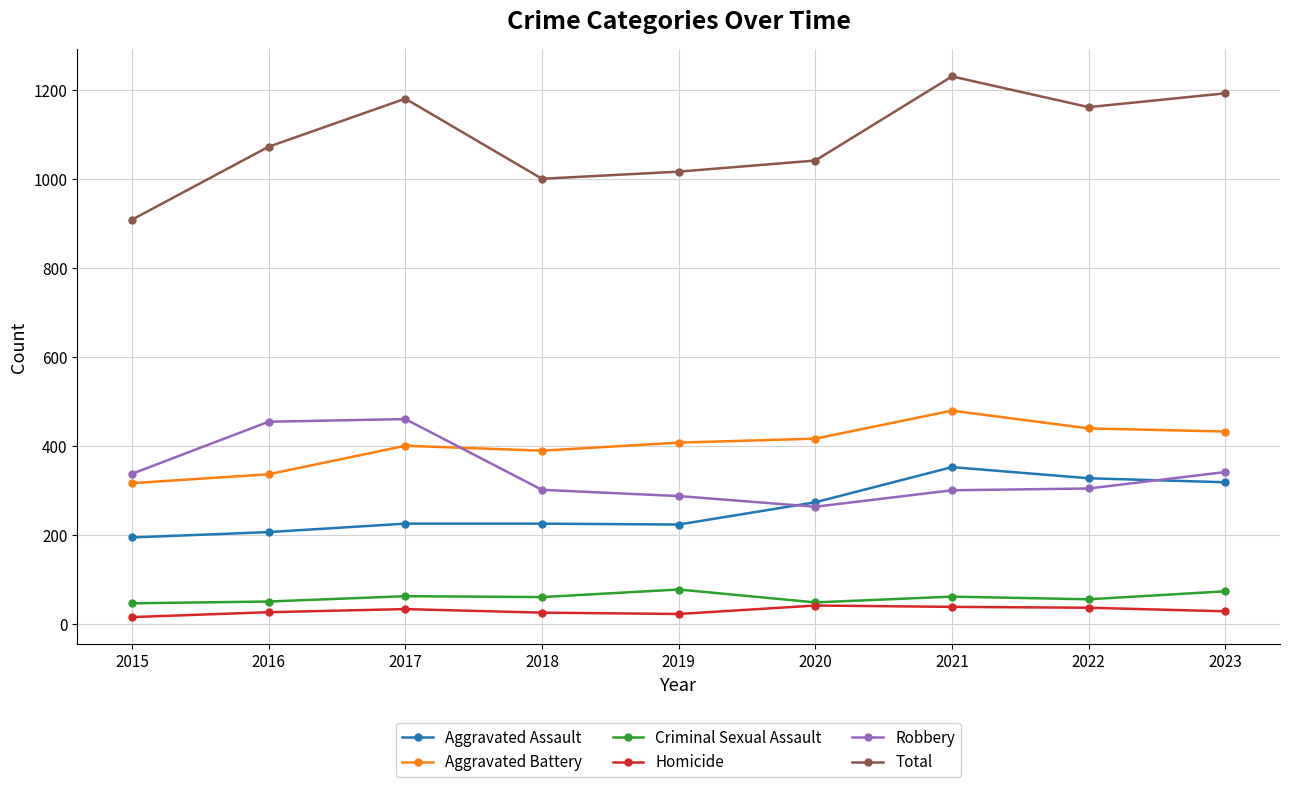

At which category is the sum across all series the highest?

2021